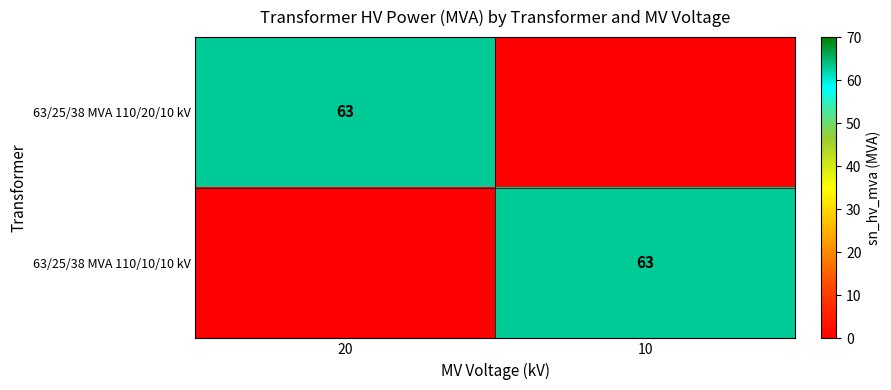

The 63/25/38 MVA 110/20/10 kV series shows 63 at 20. True or false?

True